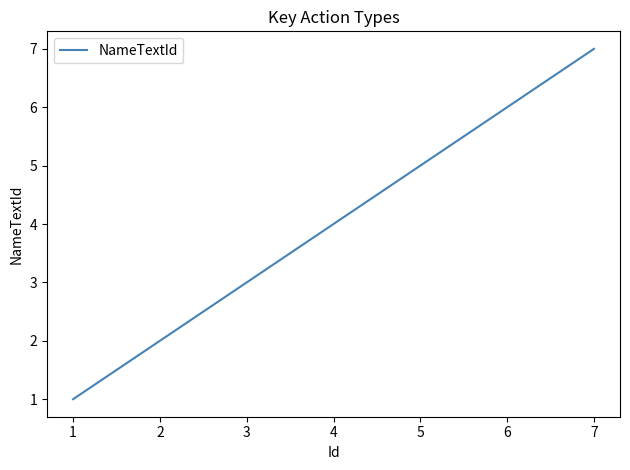

Which has a higher value, 3 or 5?

5